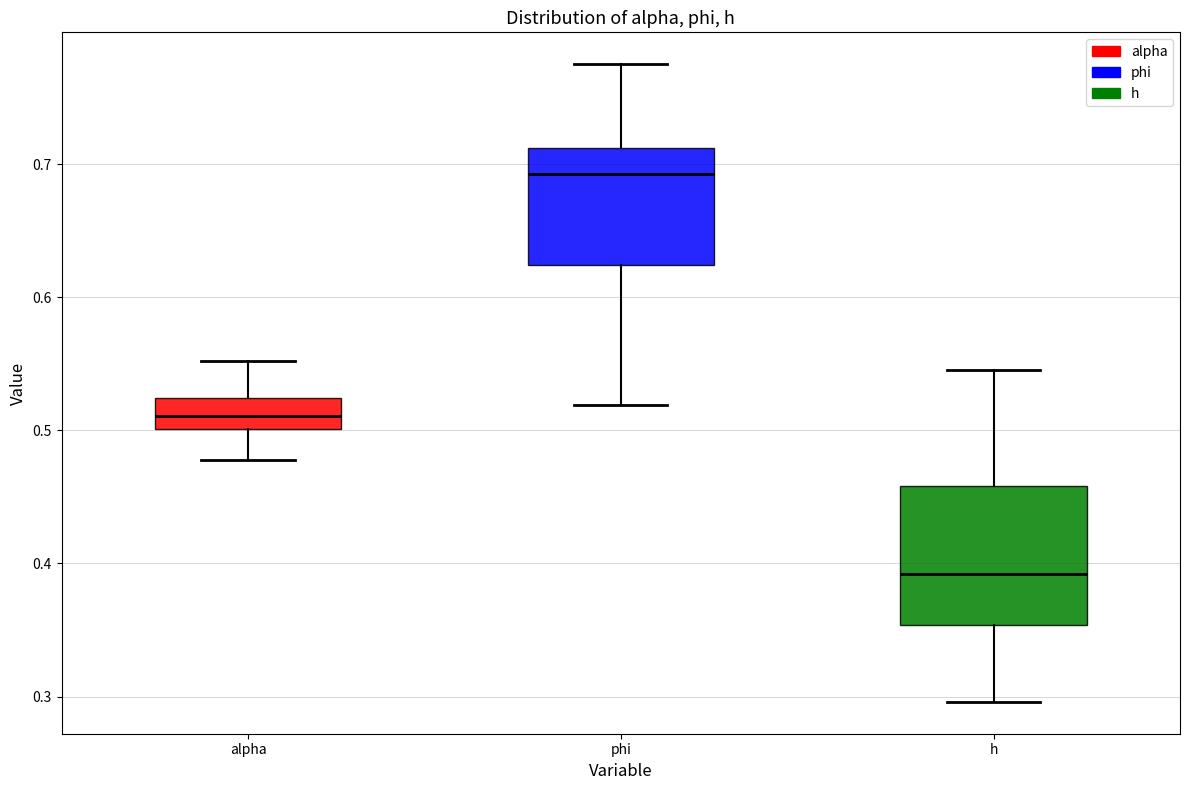

Which box is the tallest, from its lower edge to its upper edge?

h